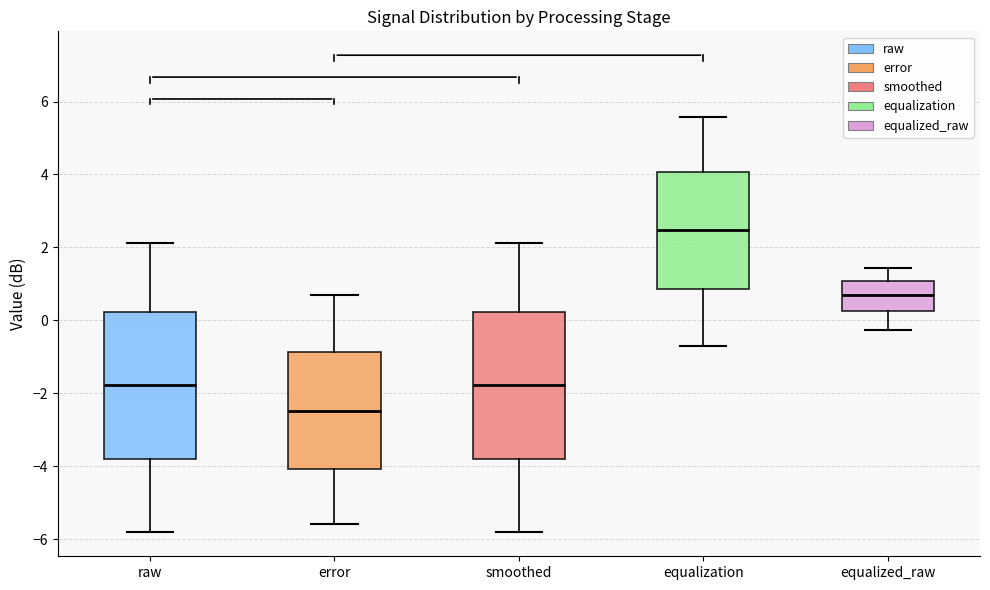

Reading left to right, transcribe this box plot: for each box, give where its median line is, the range the box spans, and where its two whiskers end, as read against the y-axis. The values are not printed on the chart, so give them approximately, as read against the axis.

raw: median -1.8, box -3.8 to 0.2, whiskers -5.8 to 2.2
error: median -2.4, box -4.0 to -0.8, whiskers -5.6 to 0.6
smoothed: median -1.8, box -3.8 to 0.2, whiskers -5.8 to 2.2
equalization: median 2.4, box 0.8 to 4.0, whiskers -0.6 to 5.6
equalized_raw: median 0.8, box 0.2 to 1.0, whiskers -0.2 to 1.4